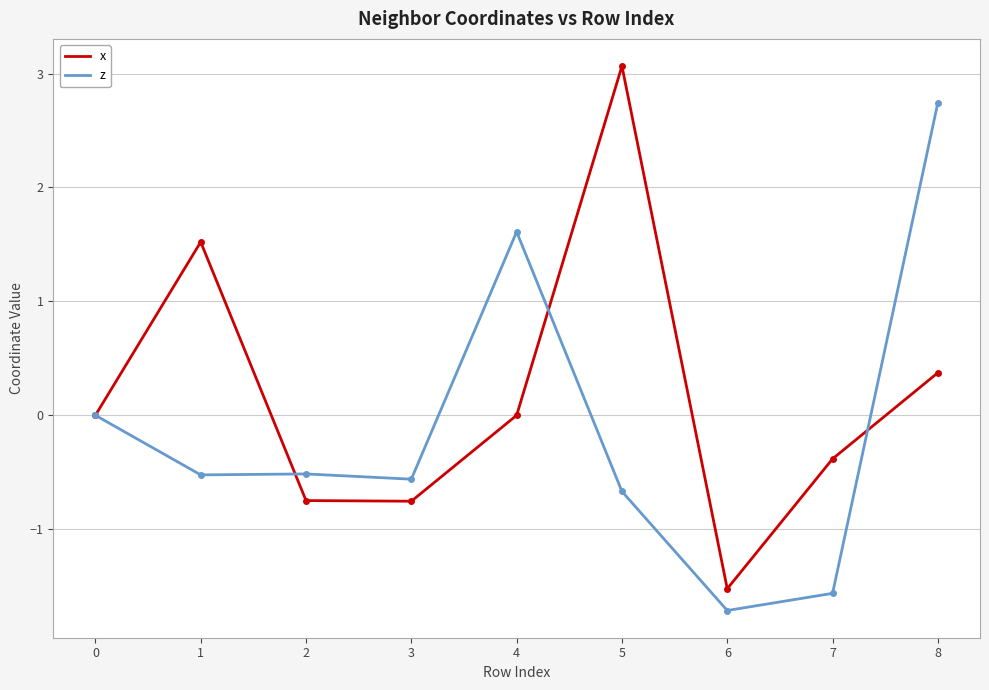

What is the sum of the z values at 4 and 0?

1.6